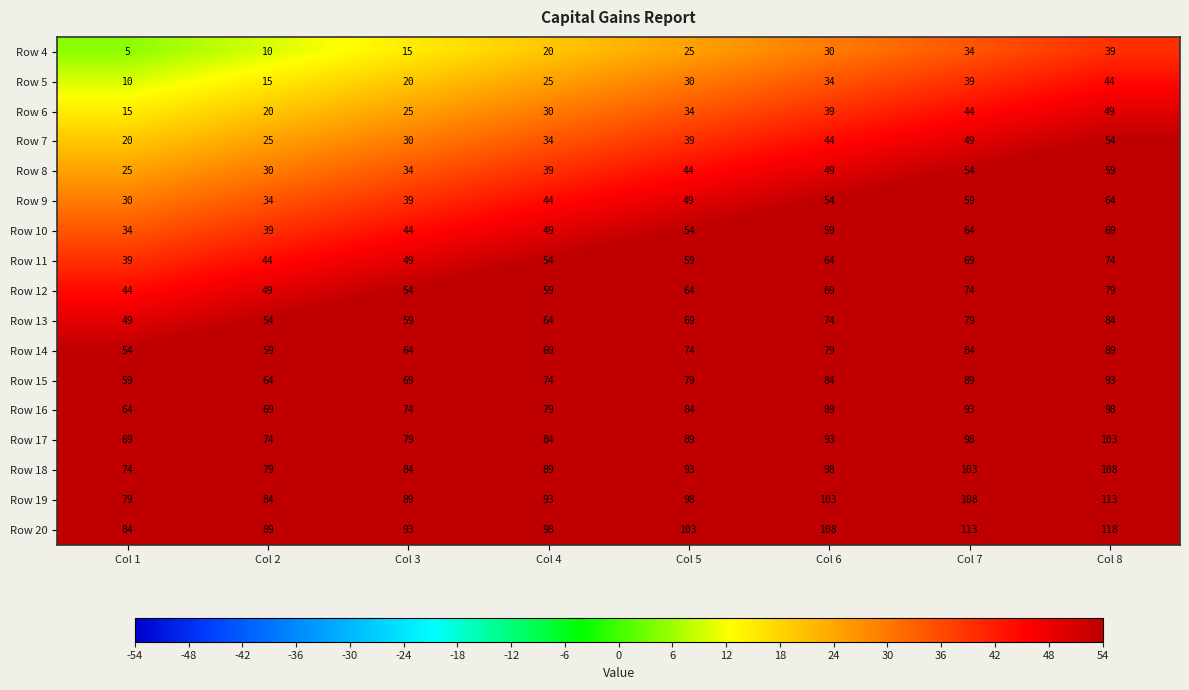

Which category has the lowest value in the Row 15 series?

Col 1